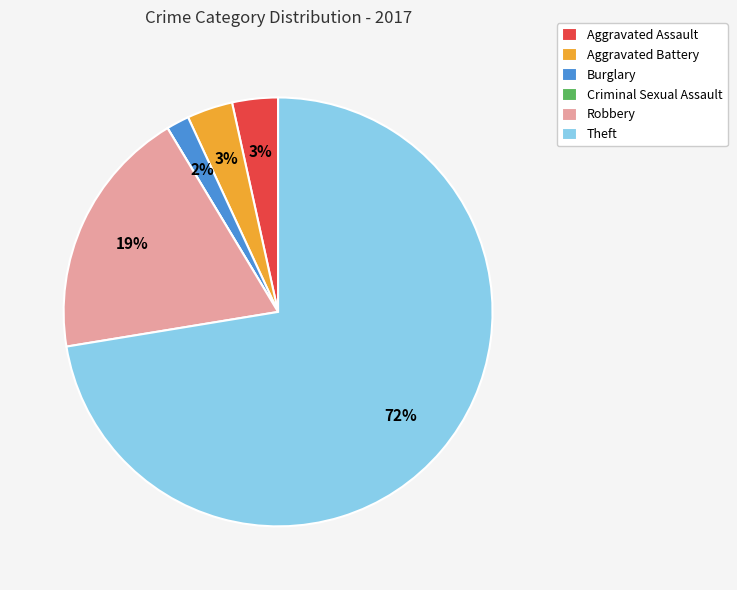

Which has a higher value, Burglary or Robbery?

Robbery